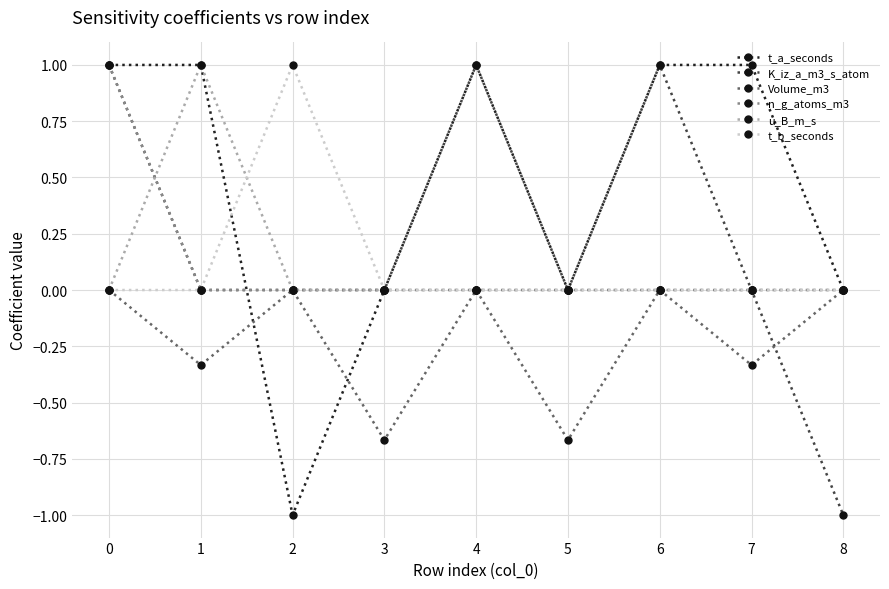

What is the value of the t_a_seconds point at the 1st from the left?

1.0